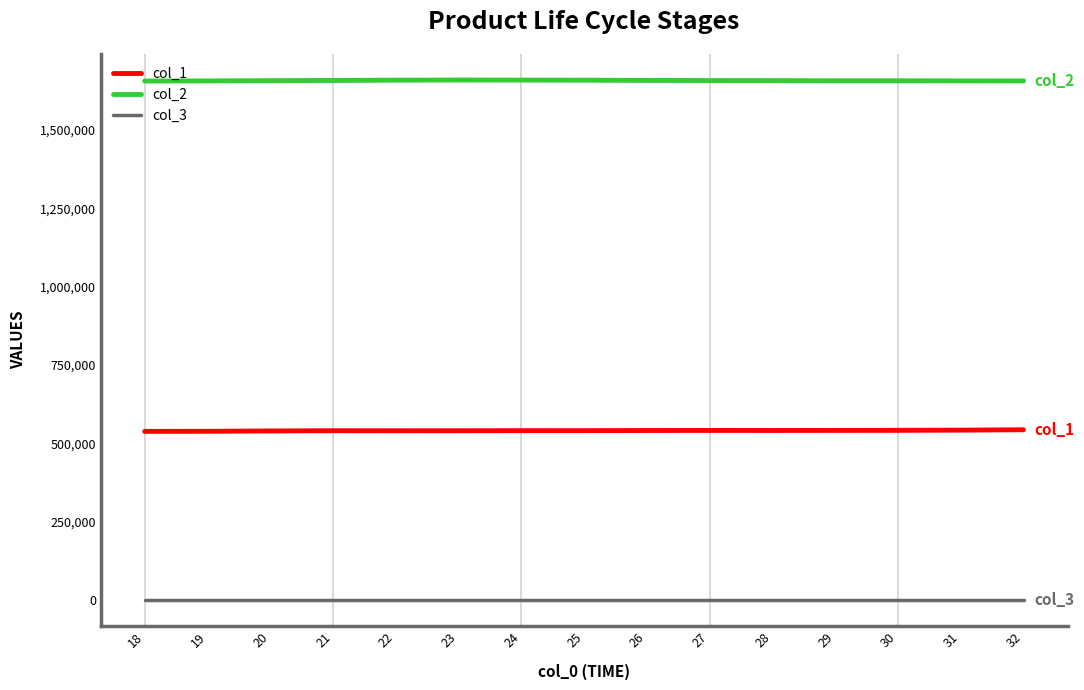

Does the chart display data point markers on the line(s)?

No